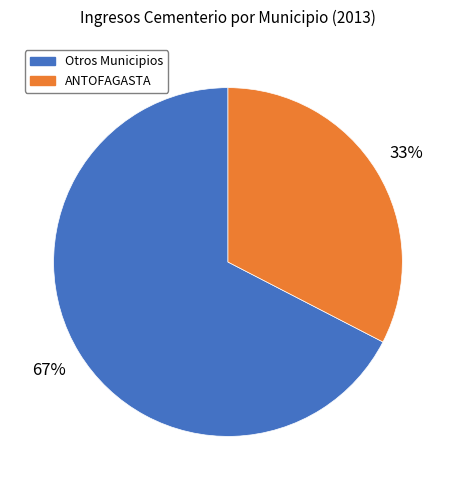

Does any single category account for the majority?

Yes